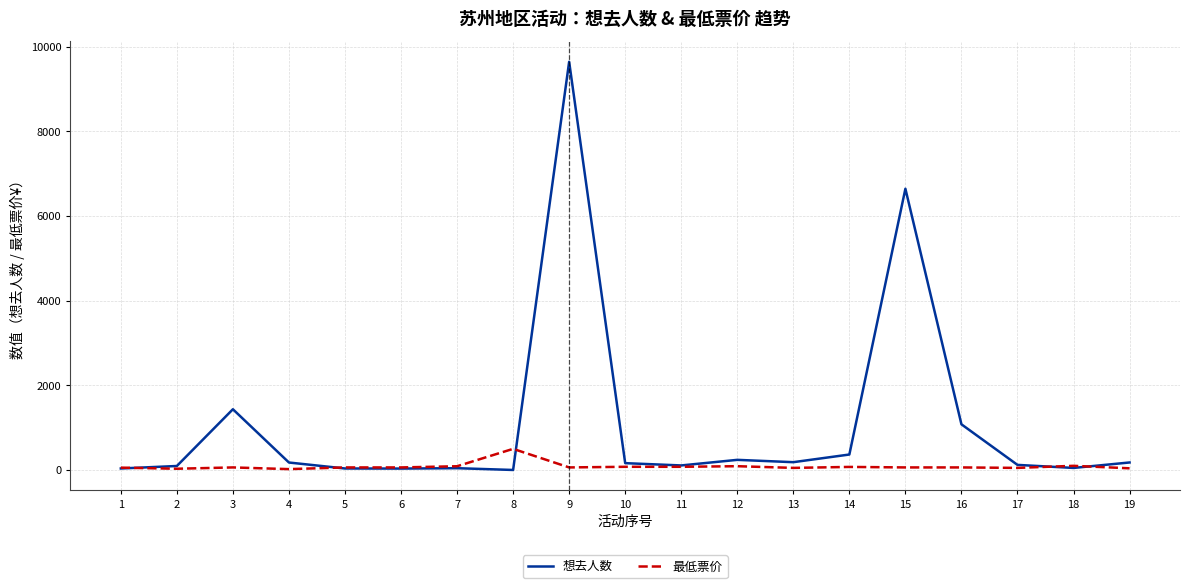

List the series in order of their peak value, highest first.

想去人数, 最低票价